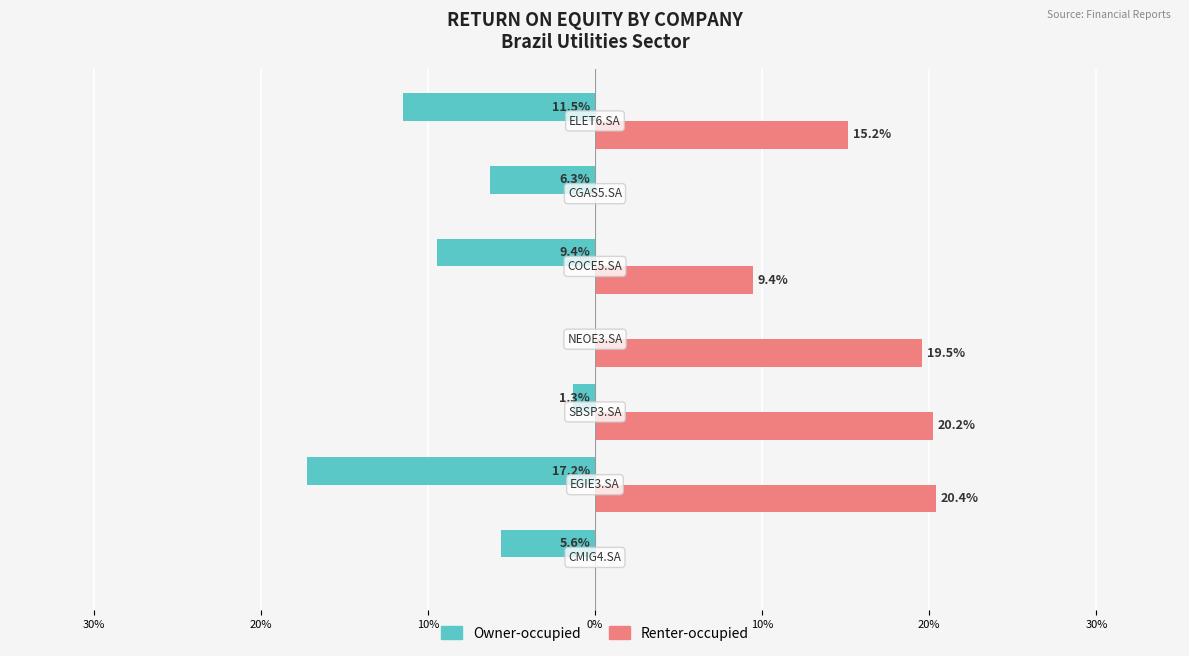

What is the average value of the Renter-occupied series?

0.1